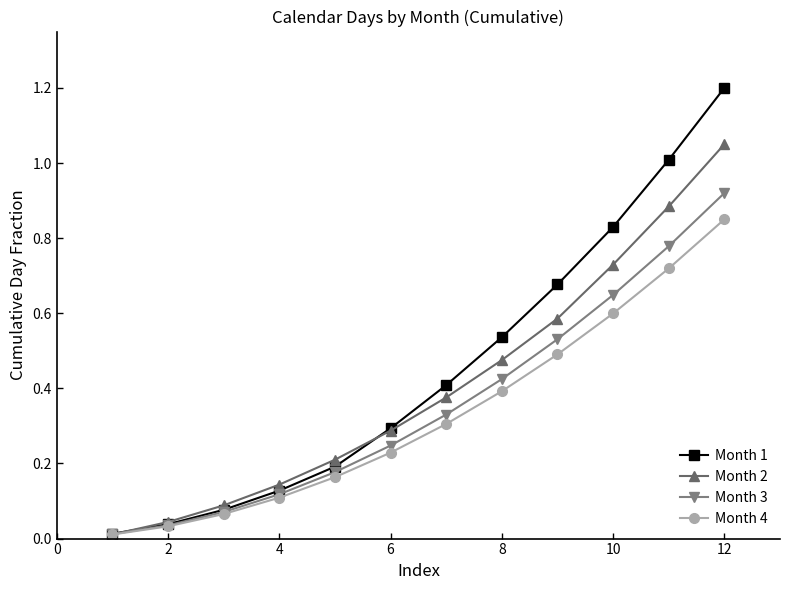

True or false: Month 2 has more than 1 interior local peaks.

False